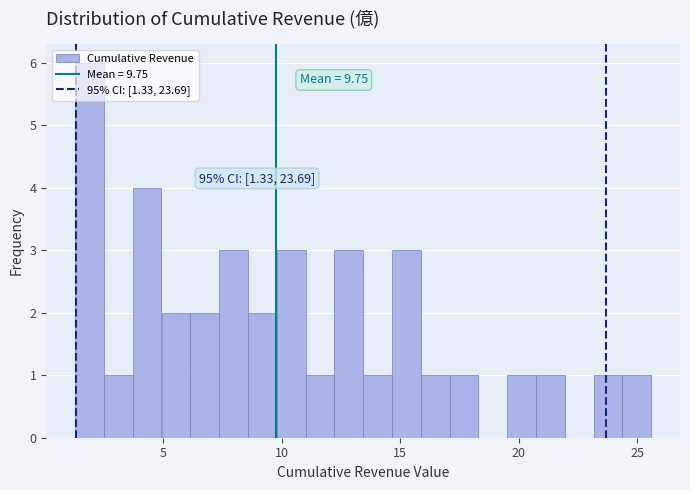

Around what value on the x-axis is the tallest bar? Give the approximate position of its centre, as read against the axis.

2.0